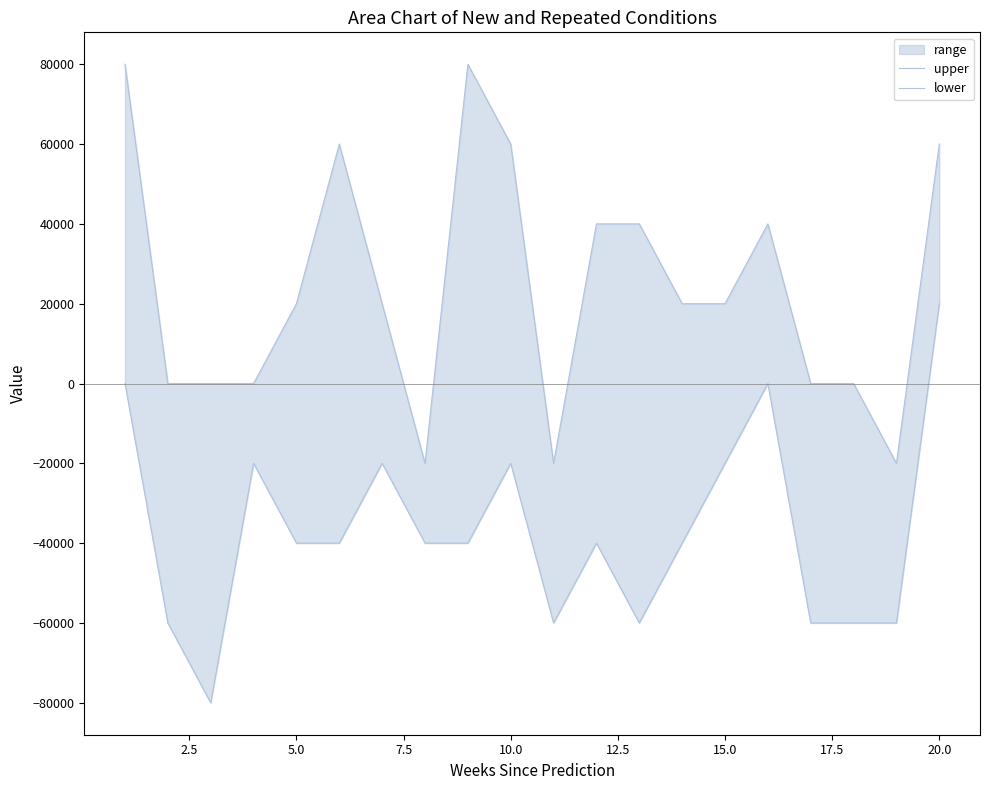

List the series in order of their peak value, lowest first.

lower, upper